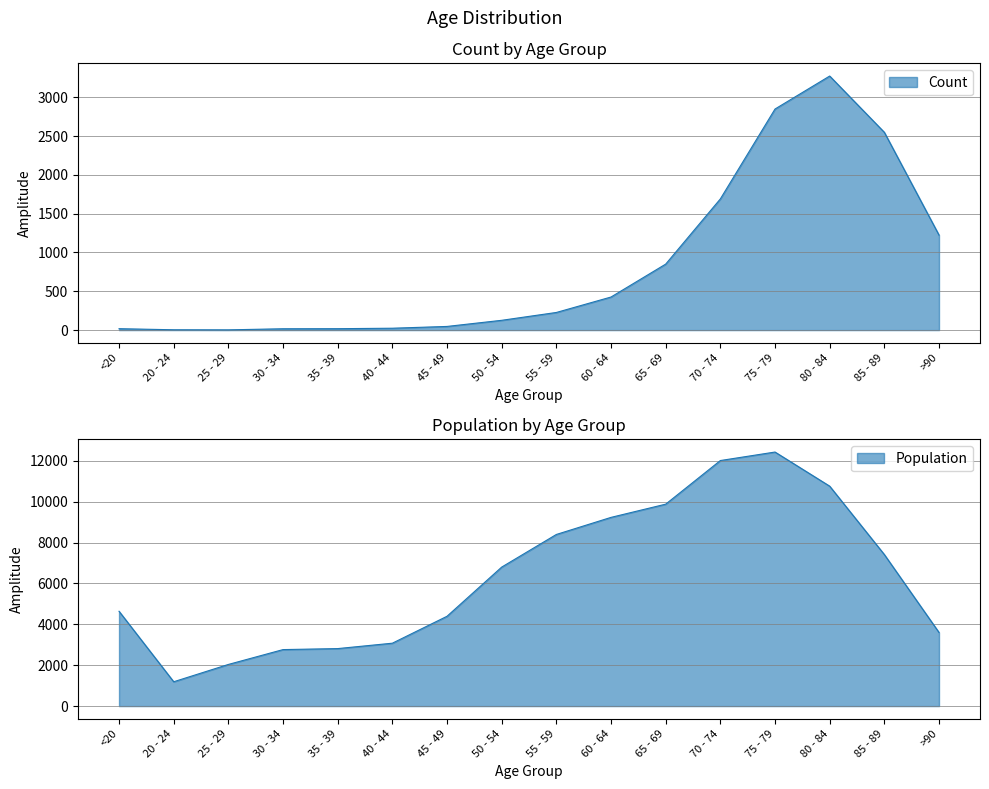

How many lines are shown in the chart?

2